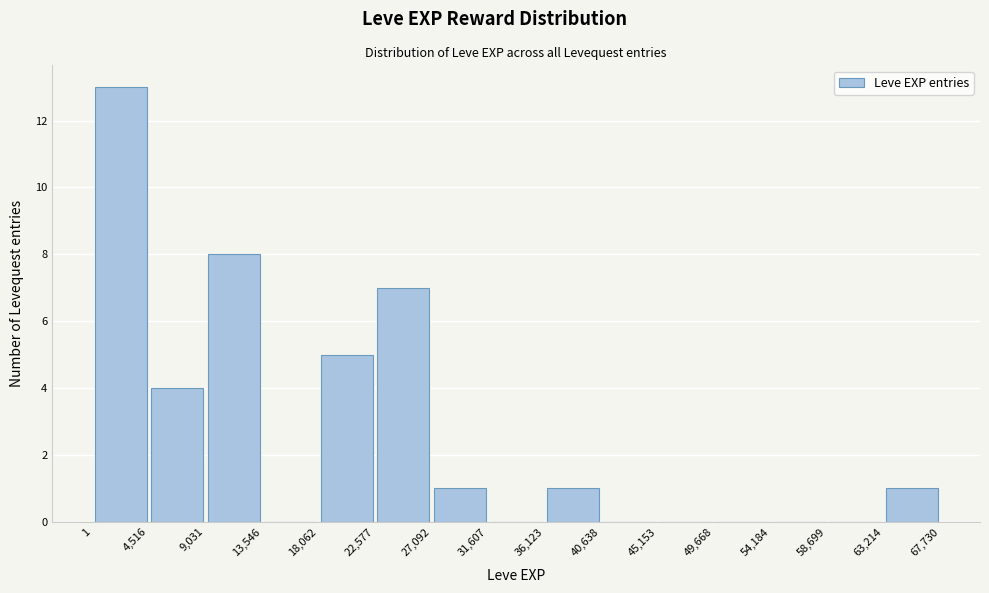

Reading left to right, list every bar in this chart as the range it spans on the x-axis followed by its height. The values are not printed on the chart, so give them approximately, as read against the axis.

1 to 4,516: 13
4,516 to 9,031: 4
9,031 to 13,546: 8
13,546 to 18,062: 0
18,062 to 22,577: 5
22,577 to 27,092: 7
27,092 to 31,607: 1
31,607 to 36,123: 0
36,123 to 40,638: 1
40,638 to 45,153: 0
45,153 to 49,668: 0
49,668 to 54,184: 0
54,184 to 58,699: 0
58,699 to 63,214: 0
63,214 to 67,730: 1